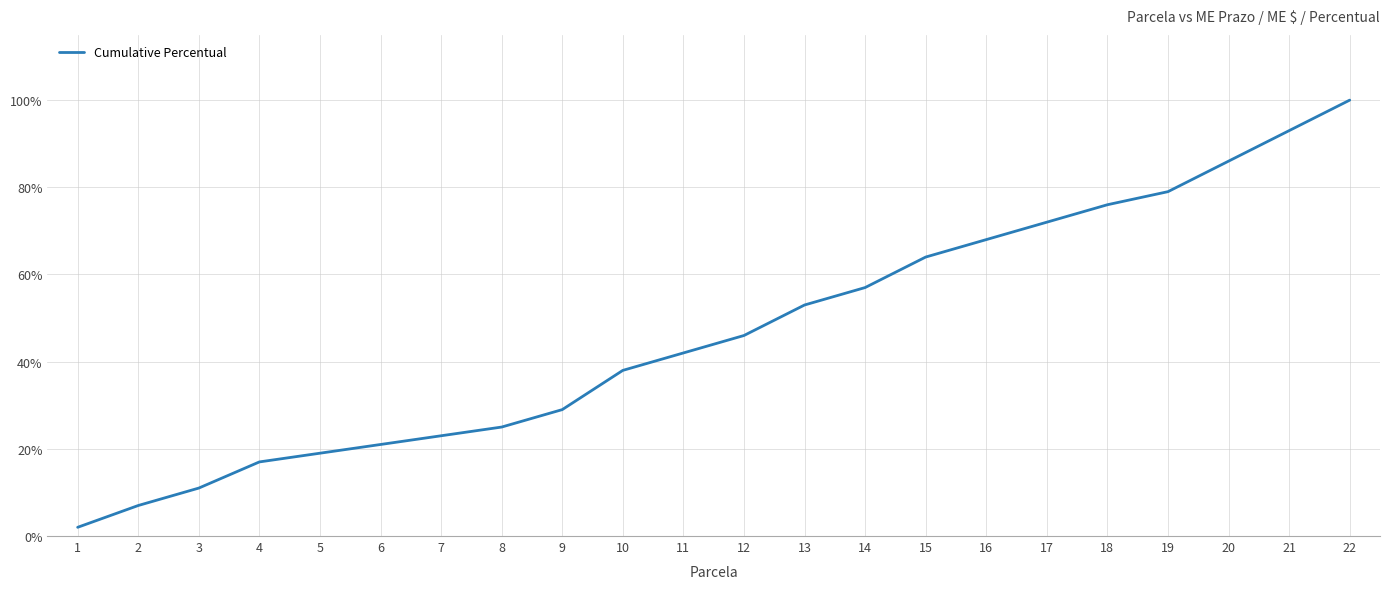

Reading right to left, list all the values displayed in this chart.

22=1.0	21=0.9	20=0.9	19=0.8	18=0.8	17=0.7	16=0.7	15=0.6	14=0.6	13=0.5	12=0.5	11=0.4	10=0.4	9=0.3	8=0.2	7=0.2	6=0.2	5=0.2	4=0.2	3=0.1	2=0.1	1=0.0